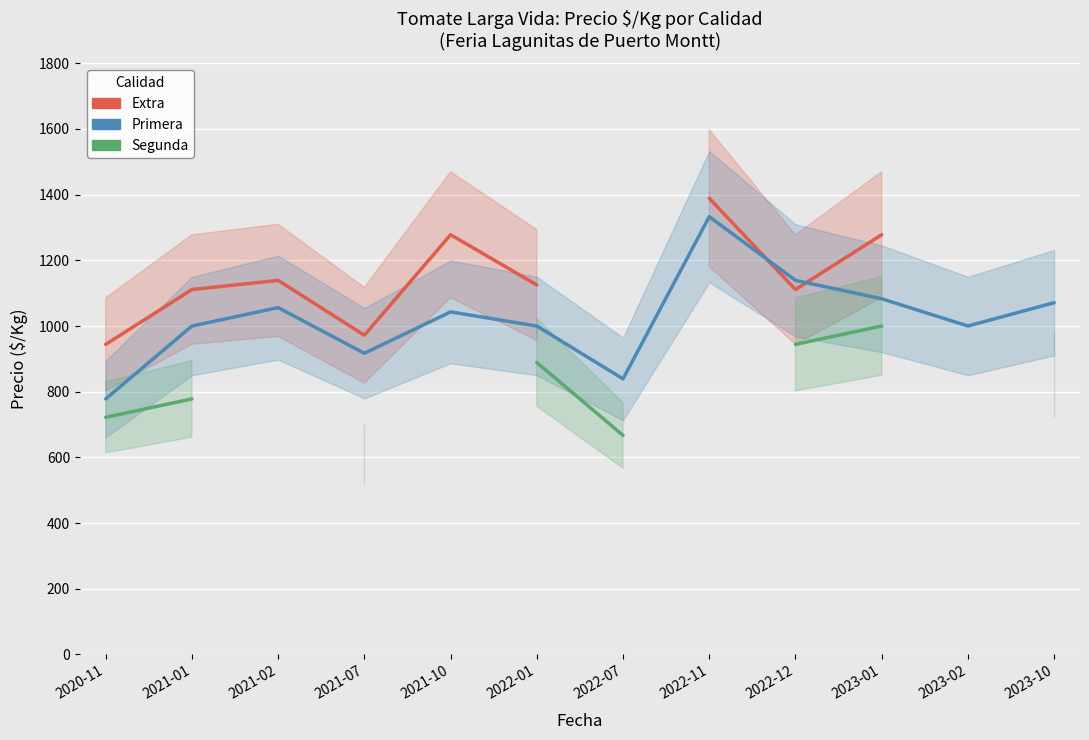

List the series in order of their peak value, lowest first.

Segunda, Primera, Extra